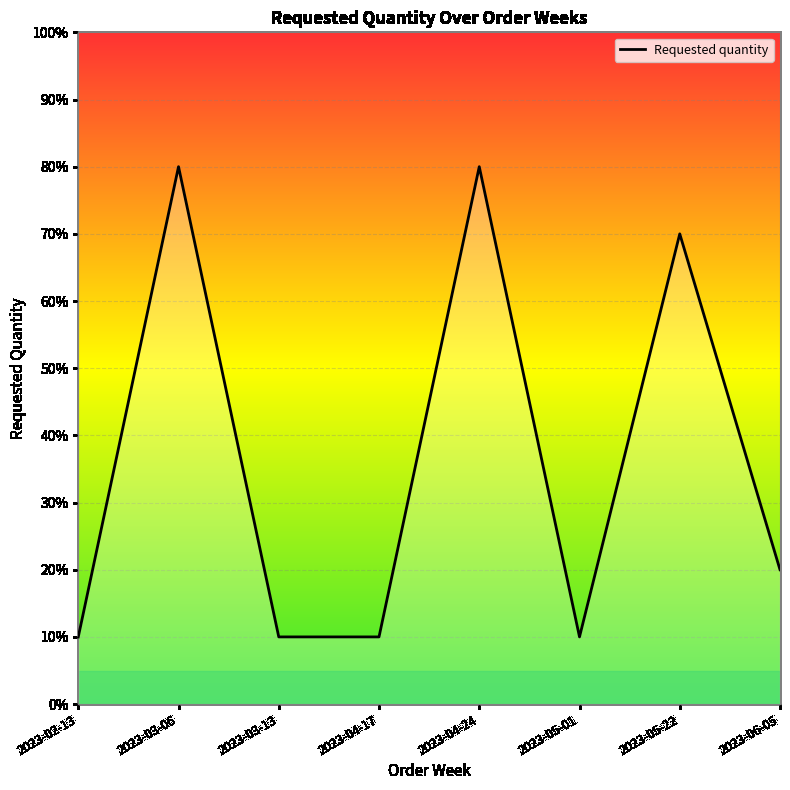

What position from the left is 2023-04-24?

5